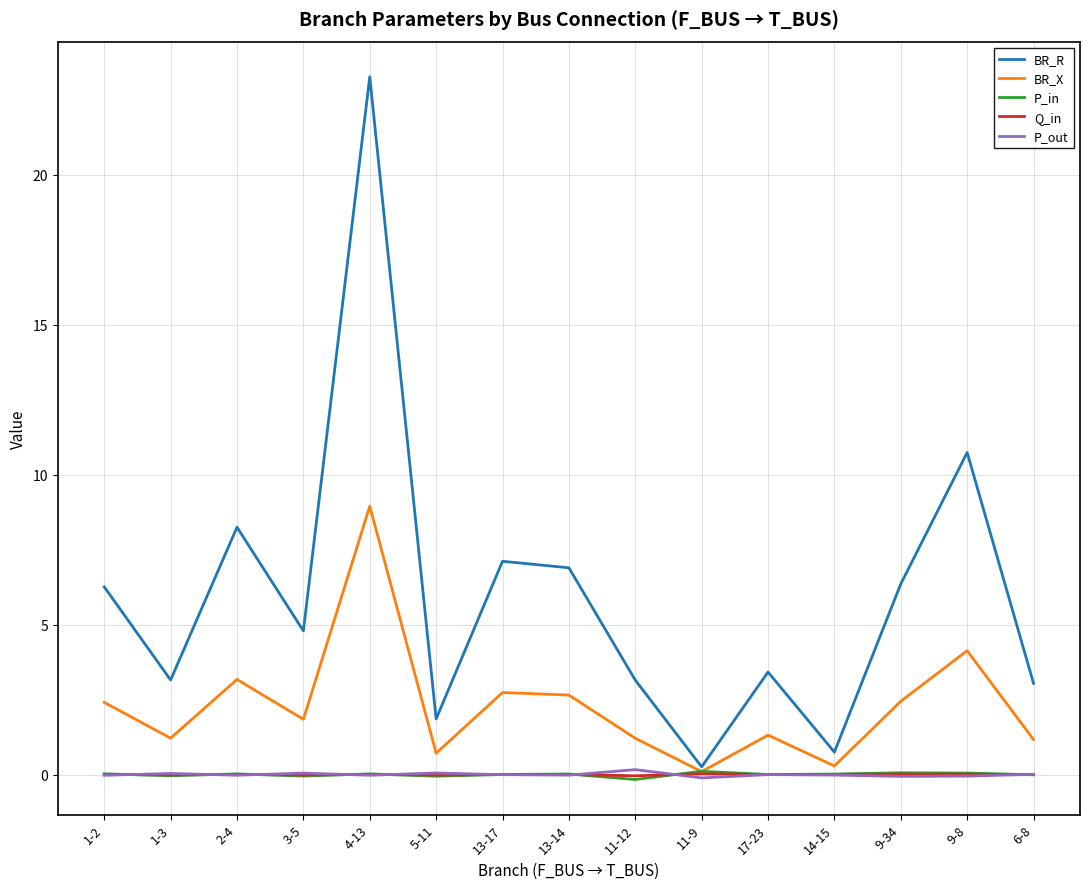

Which label corresponds to the largest value in the chart?

4-13